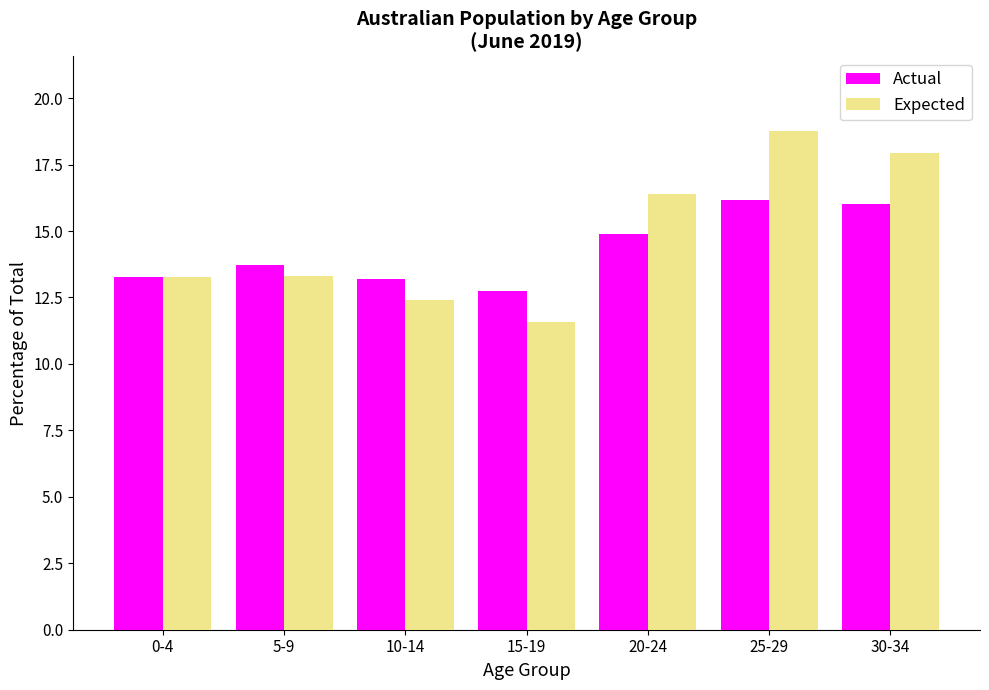

Reading left to right, what are all the values shown in this chart?

Actual: 0-4=13.3	5-9=13.7	10-14=13.2	15-19=12.7	20-24=14.9	25-29=16.2	30-34=16.0
Expected: 0-4=13.3	5-9=13.3	10-14=12.4	15-19=11.6	20-24=16.4	25-29=18.8	30-34=17.9